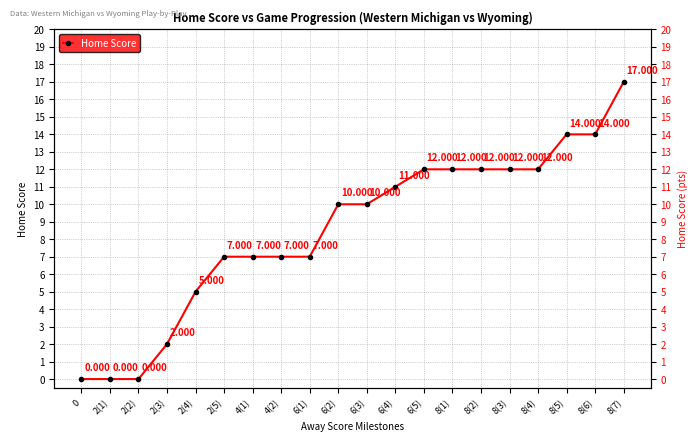

Count the number of values greater than 10.

9